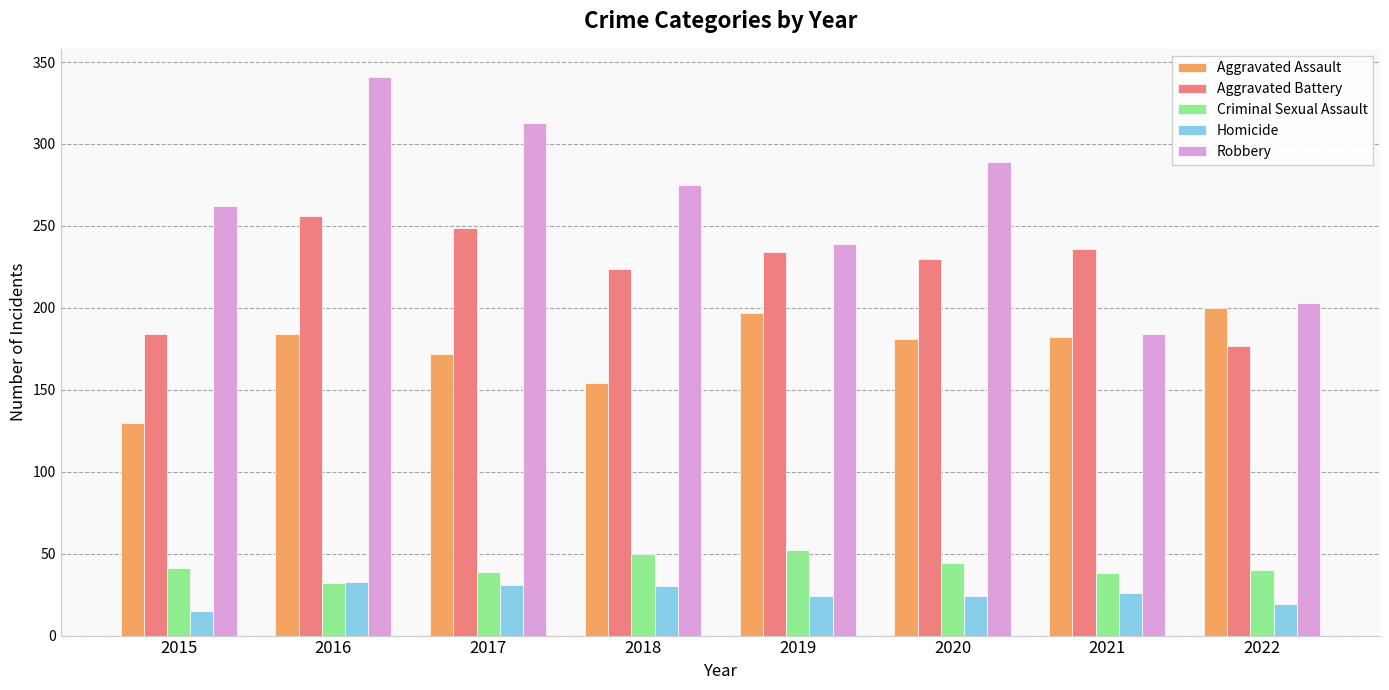

What is the total value across all series at 2022?

639